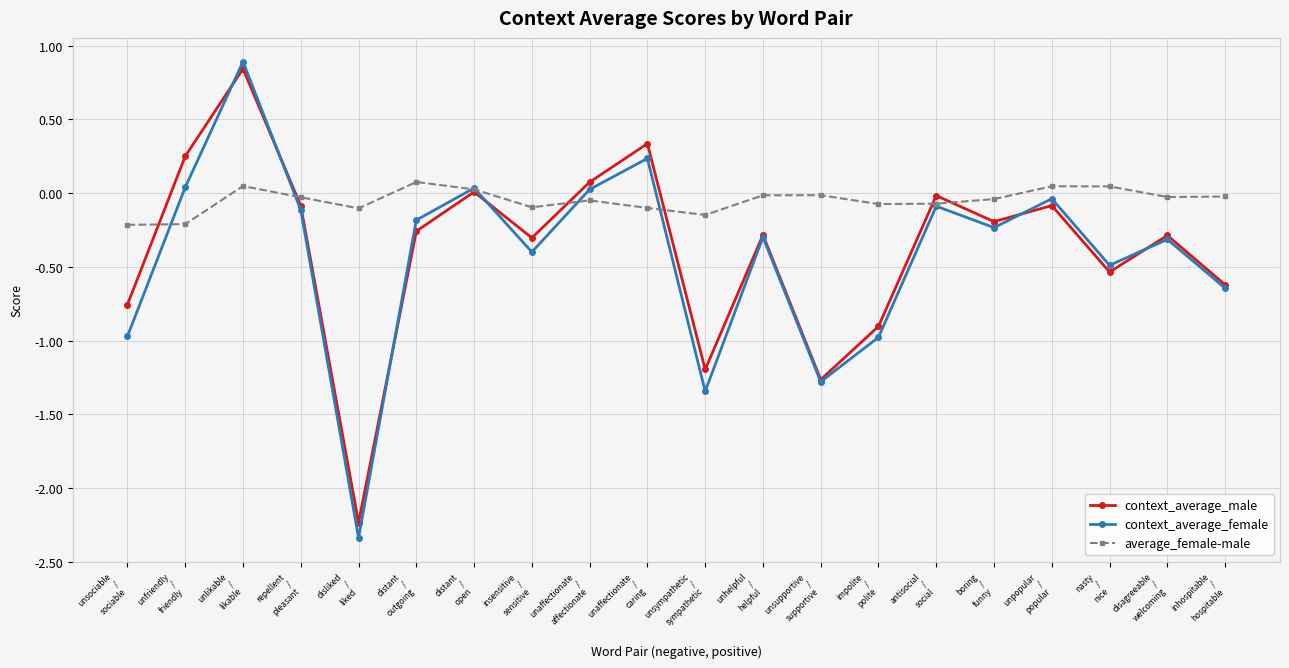

What is the minimum value for context_average_male?

-2.2